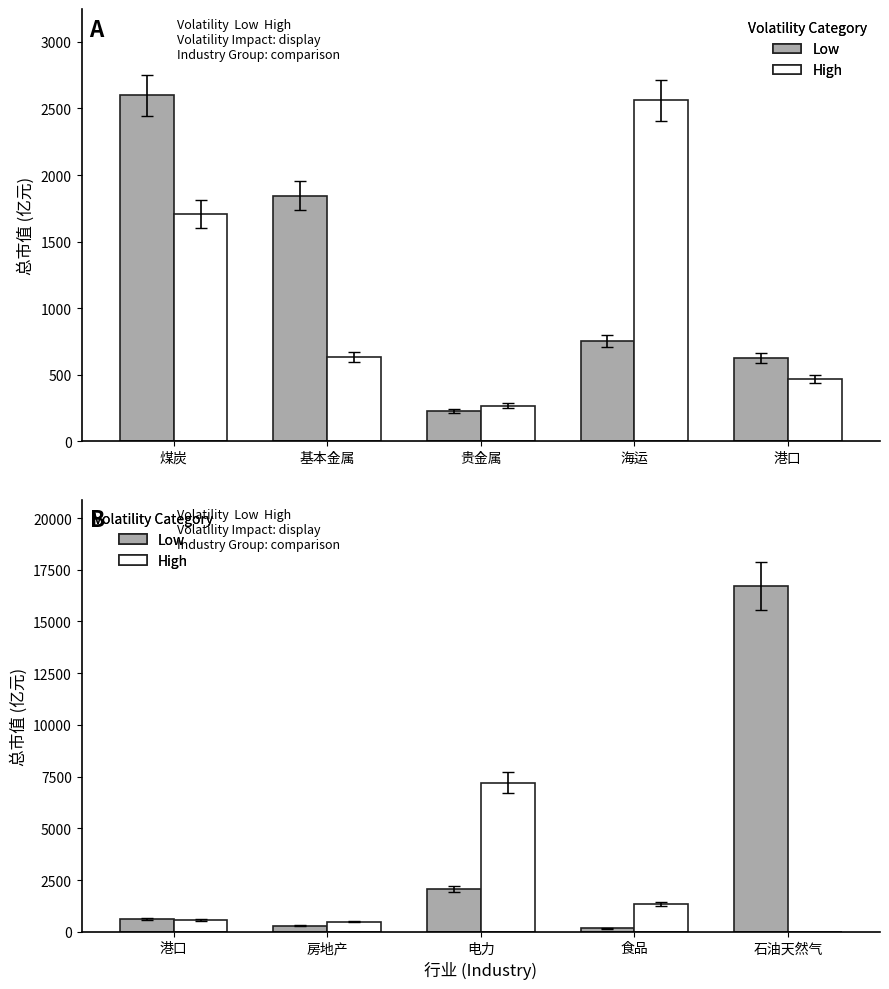

The High series shows 850.4 at 房地产. True or false?

False